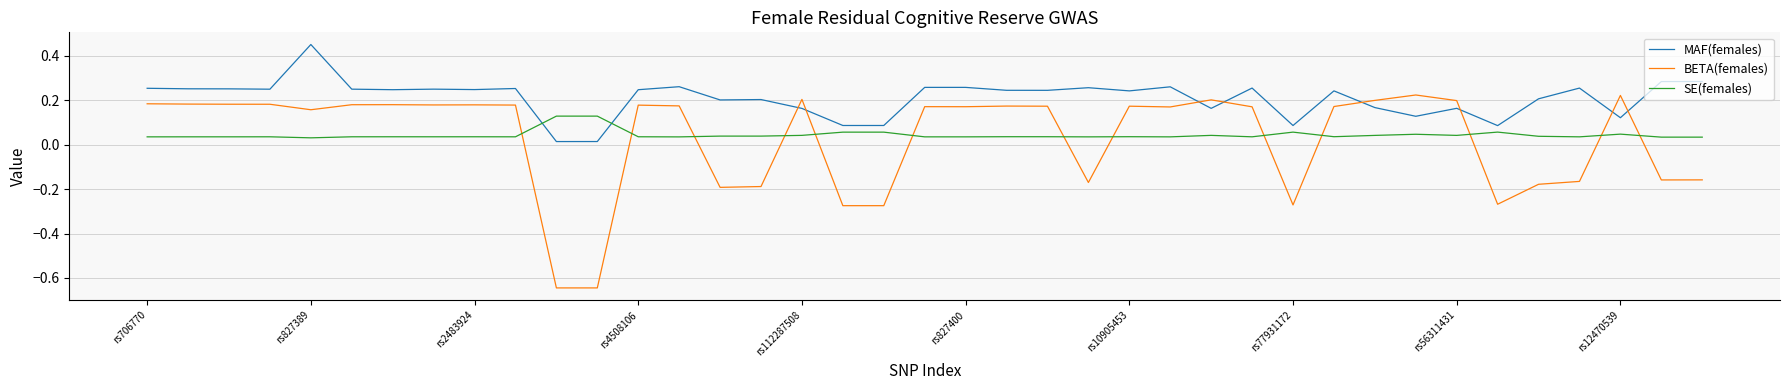

At how many categories does at least one series exceed 0?

39